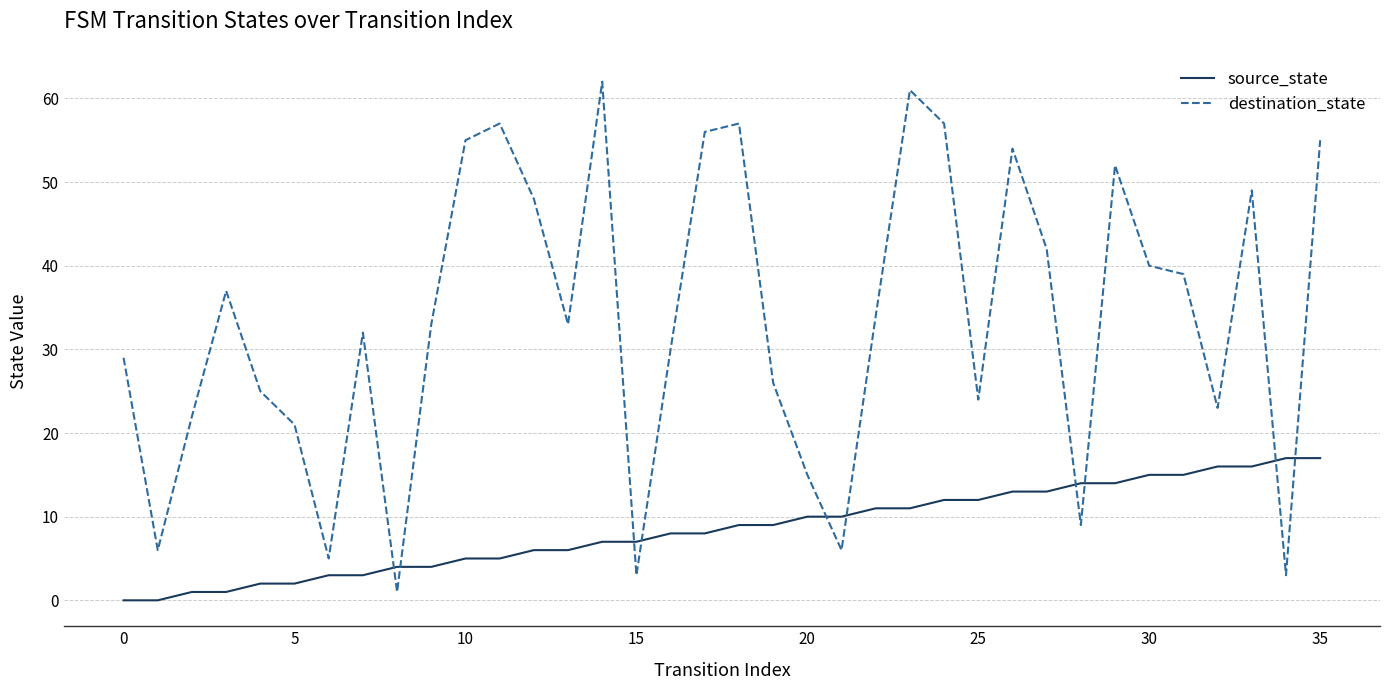

Does the chart display data point markers on the line(s)?

No